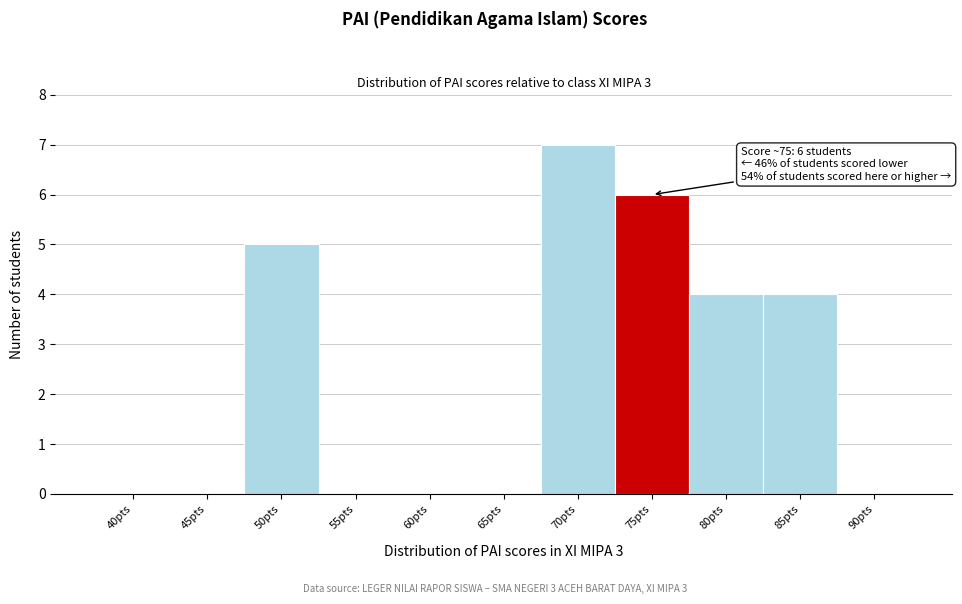

Reading left to right, extract all data points from this chart.

40pts=0	45pts=0	50pts=5	55pts=0	60pts=0	65pts=0	70pts=7	75pts=6	80pts=4	85pts=4	90pts=0